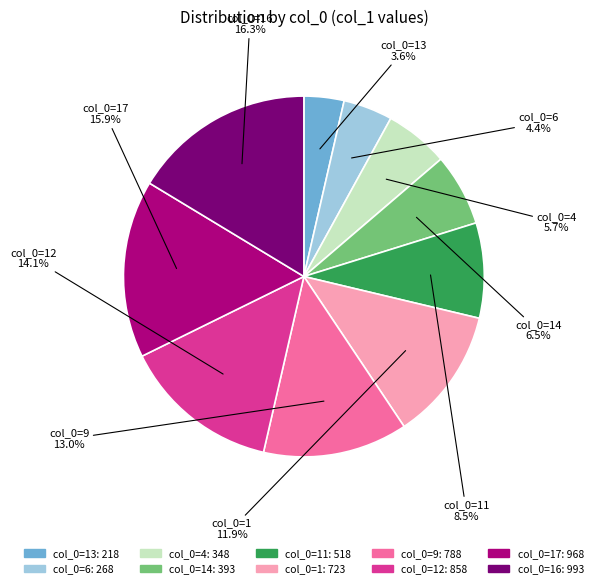

Does any single category account for the majority?

No